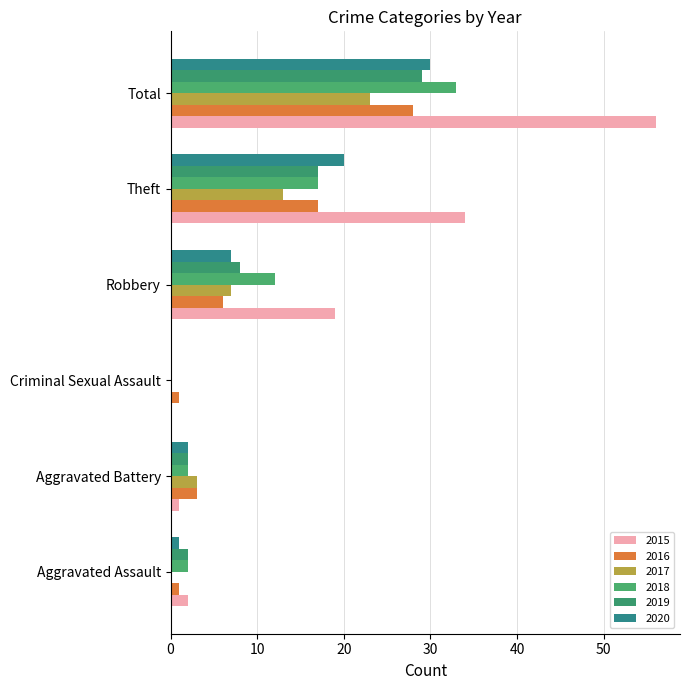

At which category is the sum across all series the highest?

Total